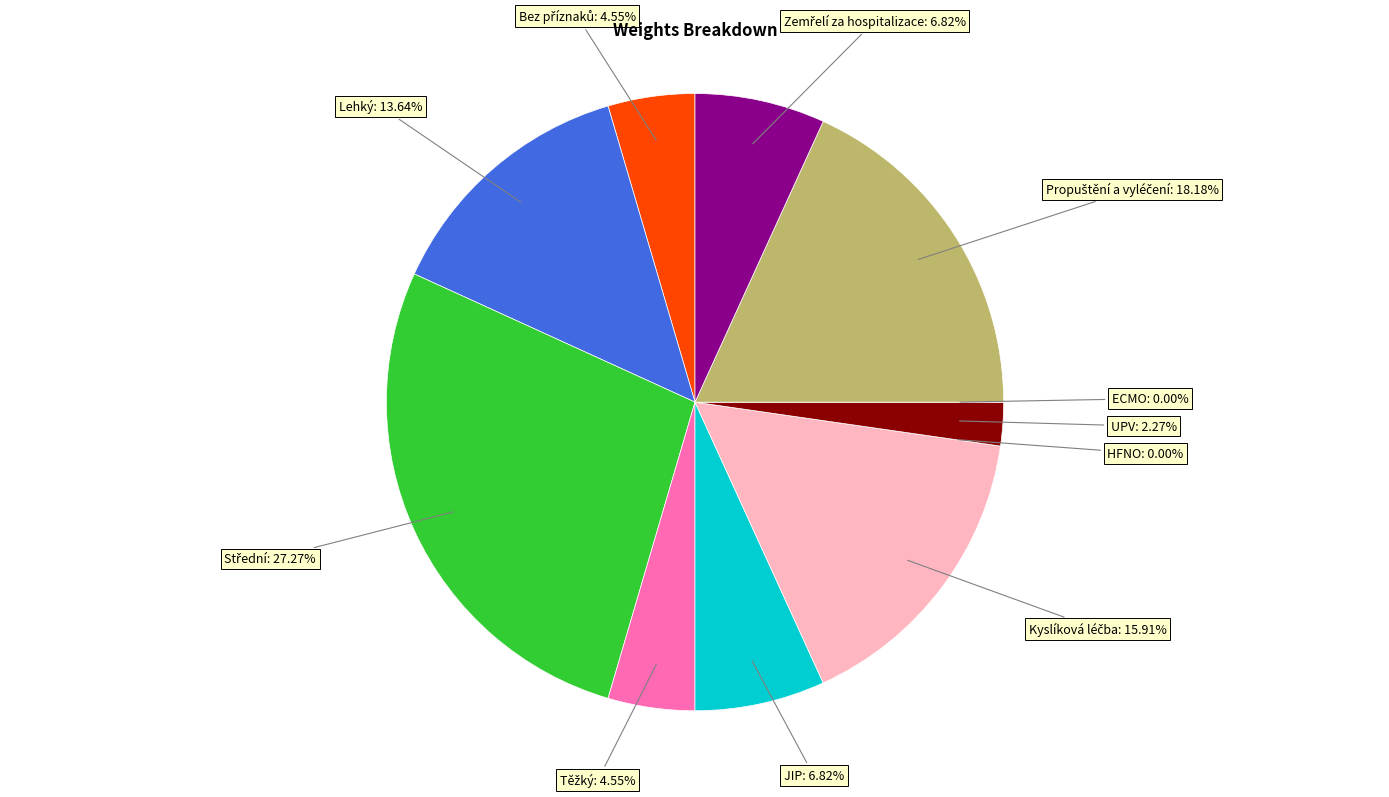

Is there any slice that represents more than half of the pie?

No